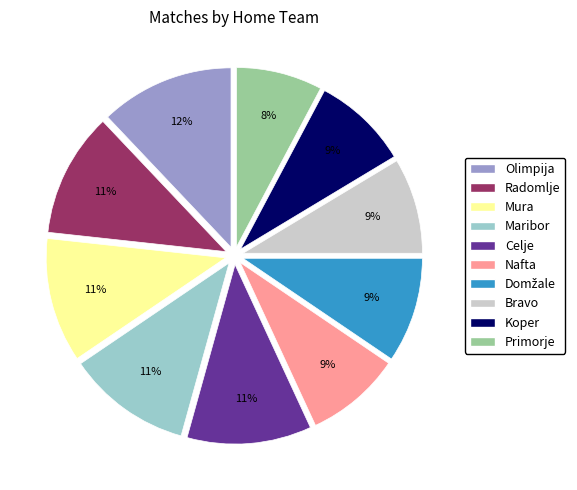

Is Nafta the majority of the pie?

No